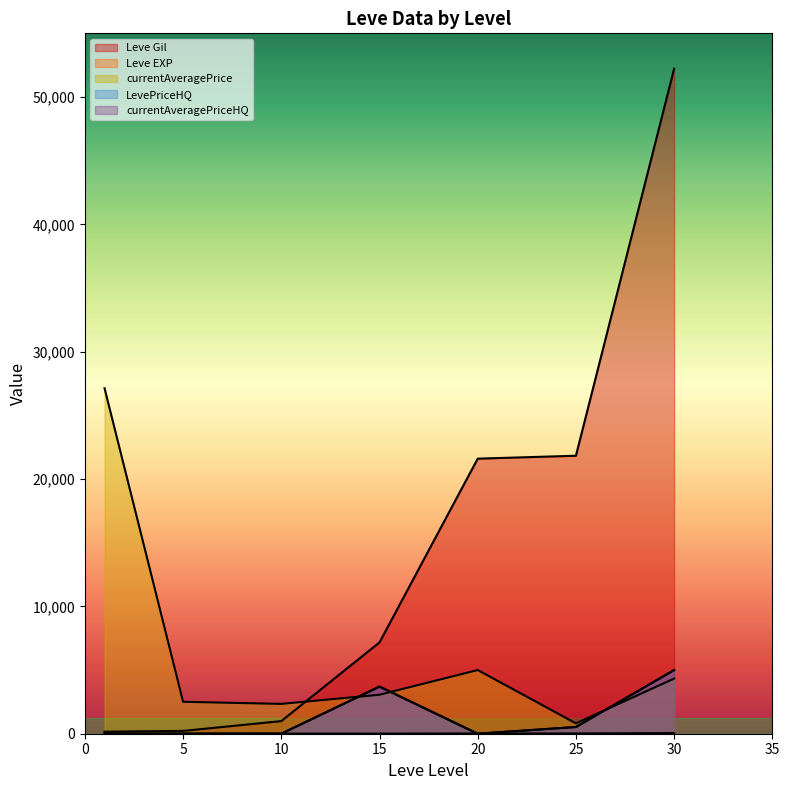

What is the approximate value of Leve EXP at 15?

7